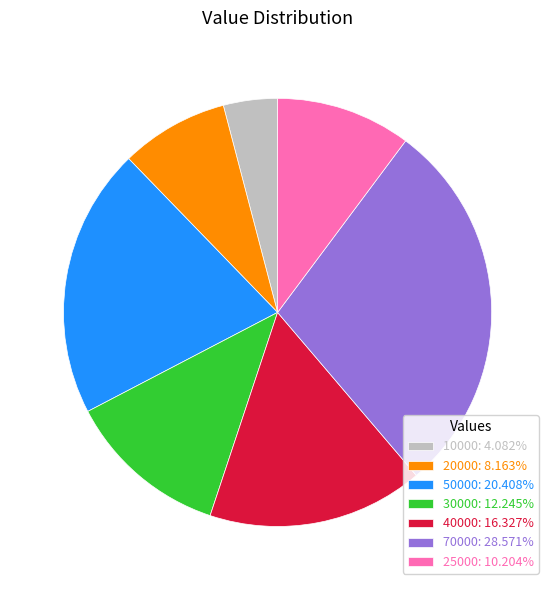

Which category has the smallest portion of the pie?

10000